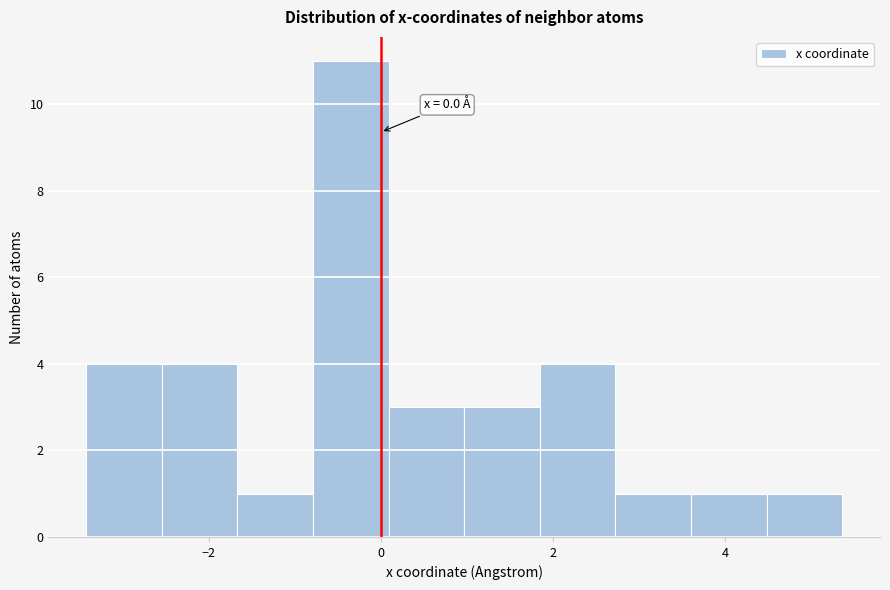

Which range on the x-axis has the tallest bar?

-0.8 to 0.0